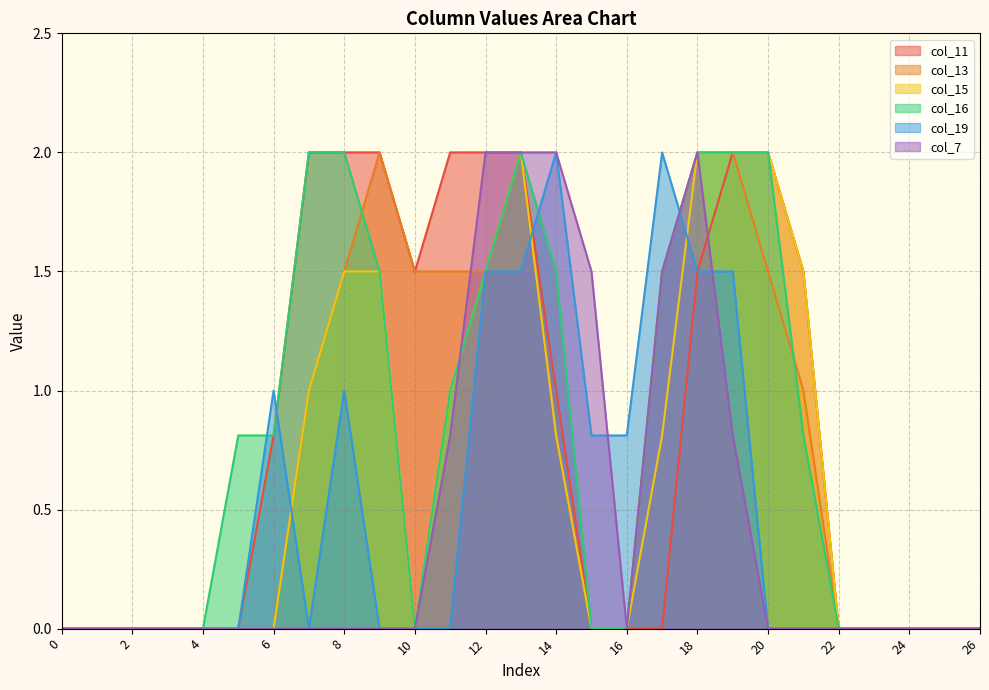

At which label is col_7 closest to 1?

11